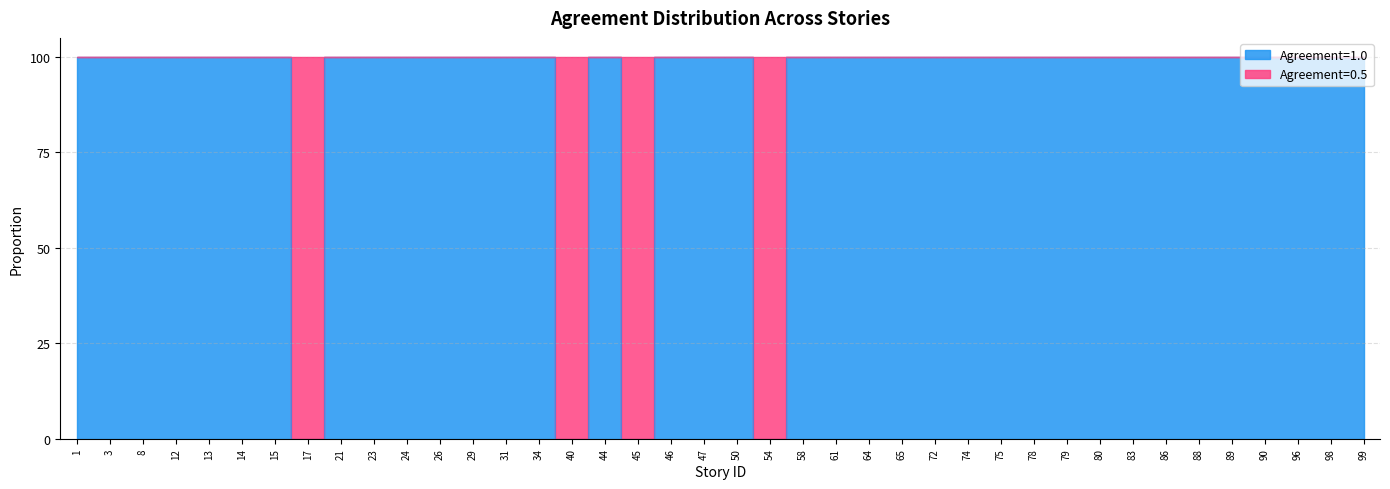

Rank the categories by value from highest to lowest.

1, 3, 8, 12, 13, 14, 15, 21, 23, 24, 26, 29, 31, 34, 44, 46, 47, 50, 58, 61, 64, 65, 72, 74, 75, 78, 79, 80, 83, 86, 88, 89, 90, 96, 98, 99, 17, 40, 45, 54